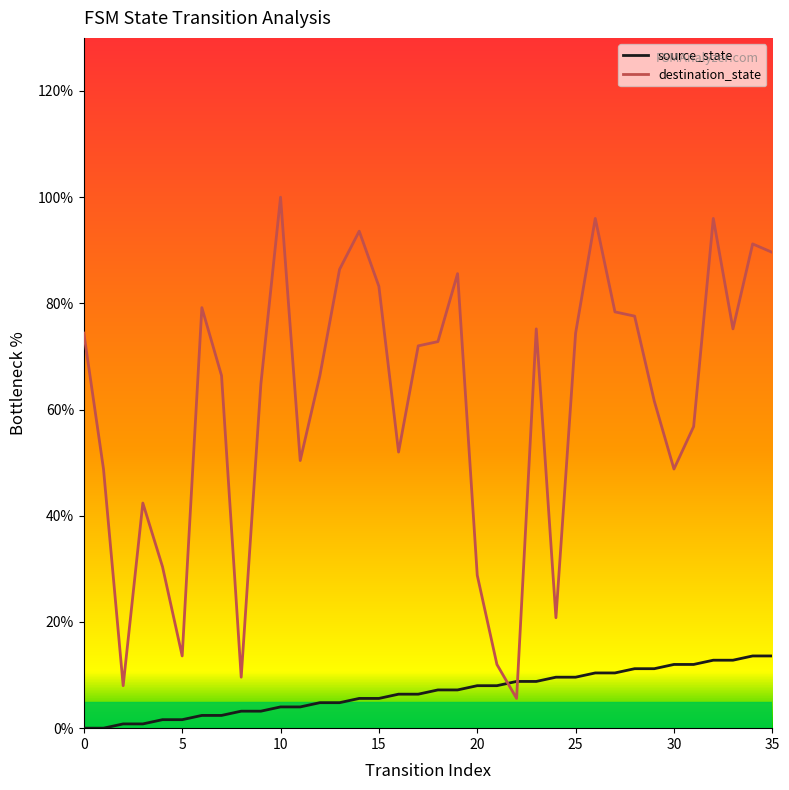

What is the lowest value of the destination_state series?

5.6